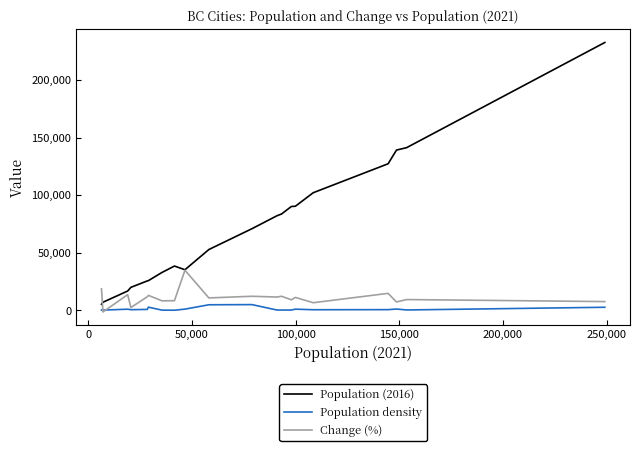

Which series has the largest range (max minus min)?

Population (2016)